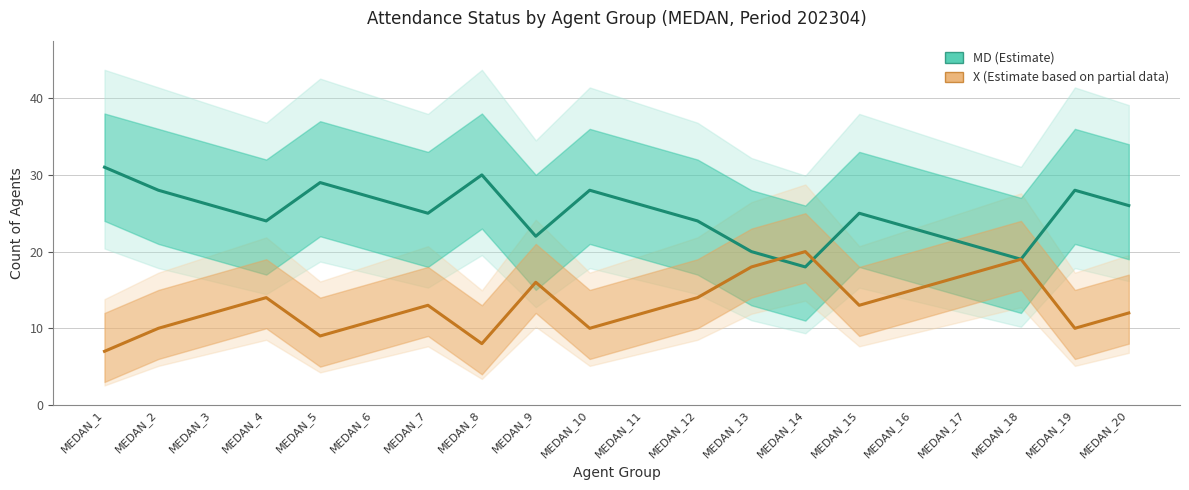

Where does the MD_count series first go above 26?

MEDAN_1